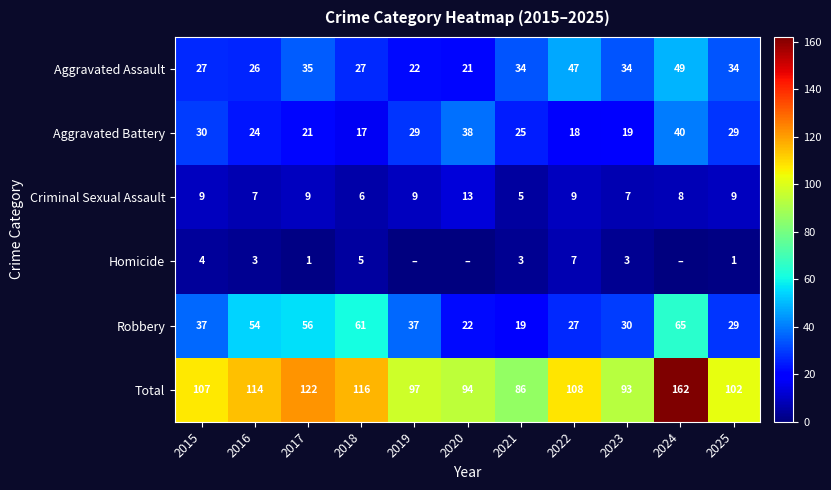

At 2015, list the series in order from smallest to largest.

Homicide, Criminal Sexual Assault, Aggravated Assault, Aggravated Battery, Robbery, Total